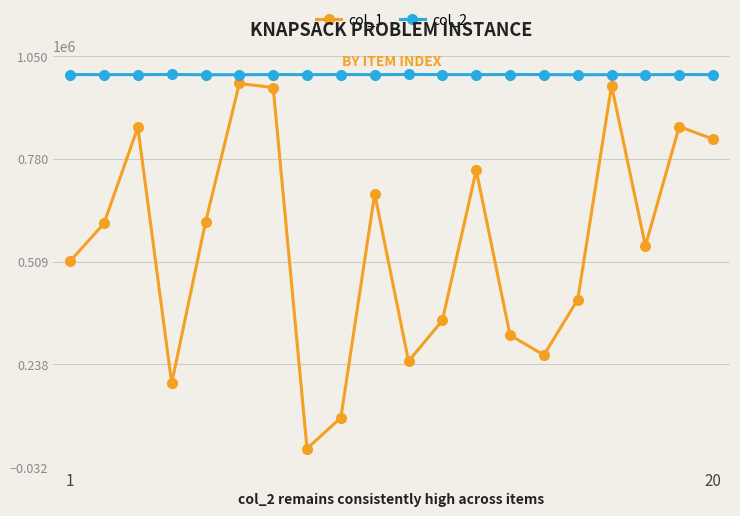

True or false: col_2 and col_1 intersect in this chart.

False